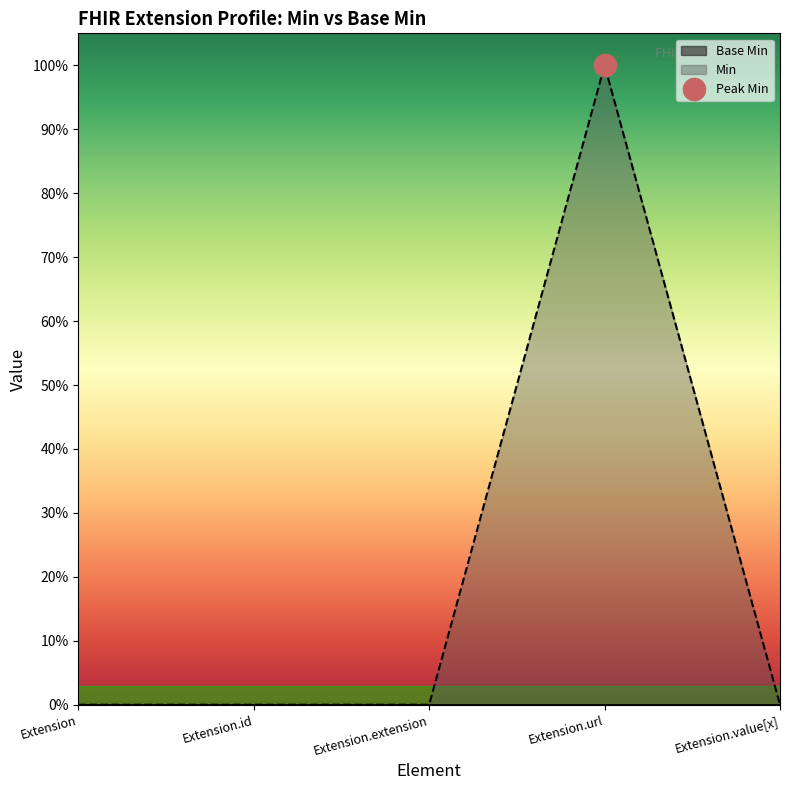

Between Extension.id and Extension.value[x], which is larger?

Extension.id